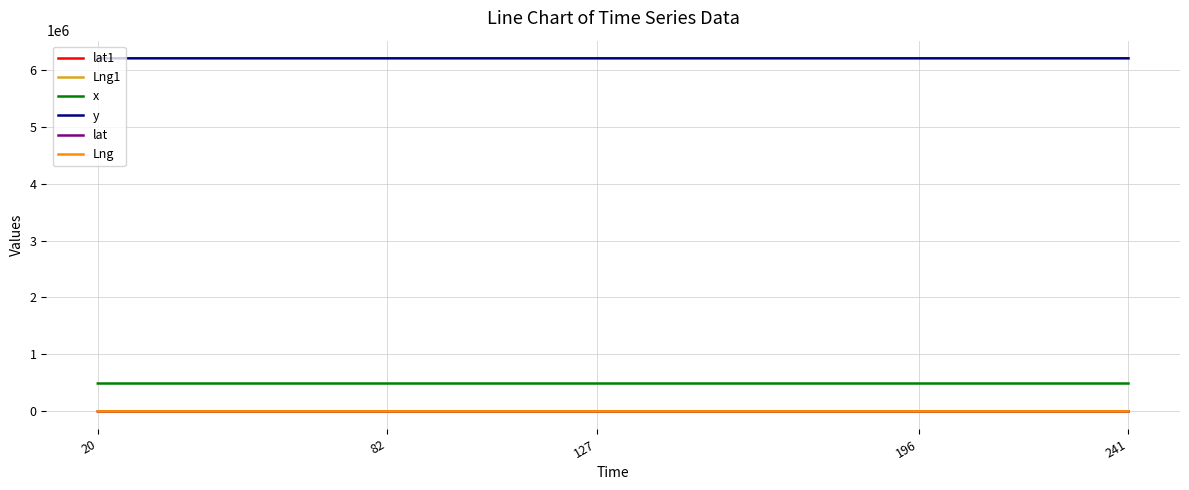

True or false: y and lat intersect in this chart.

False